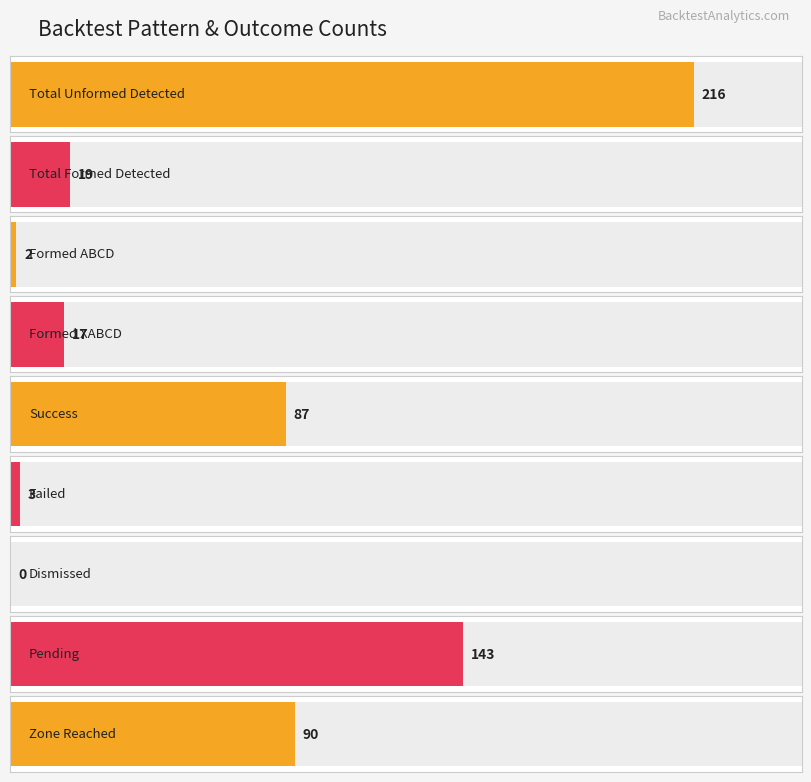

List the labels in order of value, smallest first.

Dismissed, Formed ABCD, Failed, Formed XABCD, Total Formed Detected, Success, Zone Reached, Pending, Total Unformed Detected